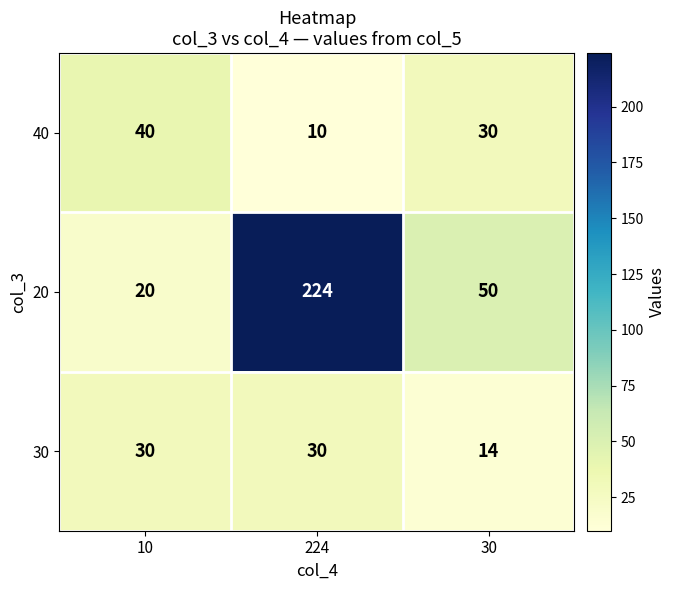

What is the total value across all series at 10?

90